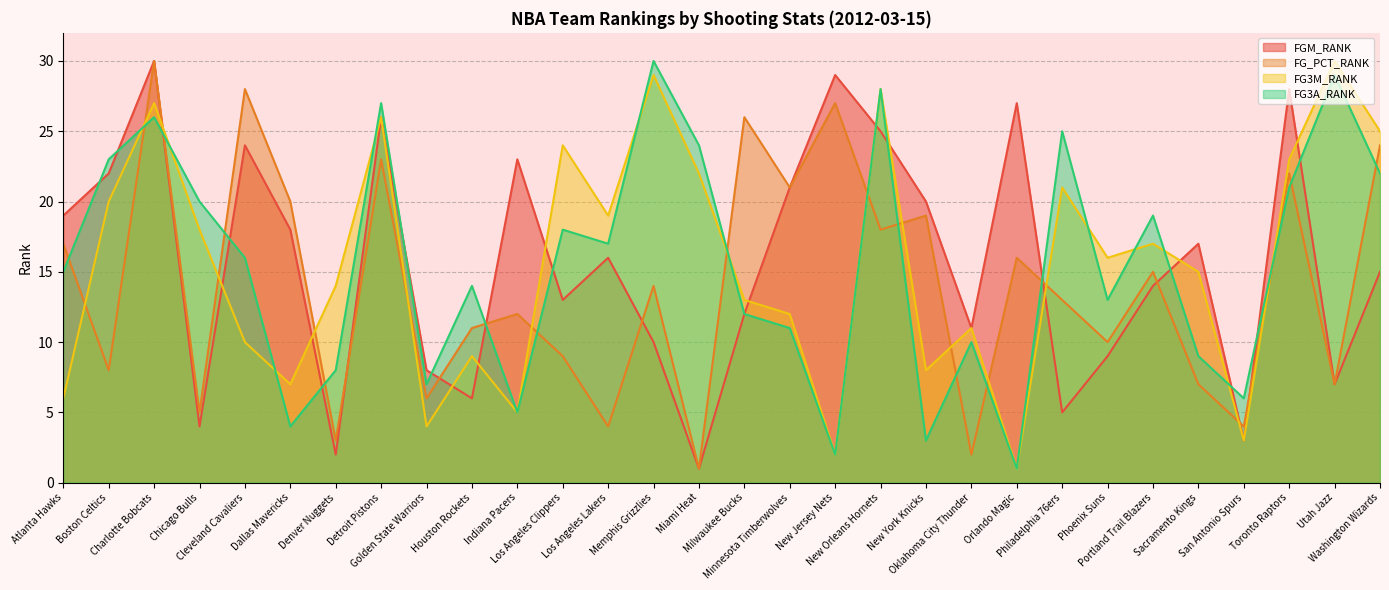

Does the chart display data point markers on the line(s)?

No